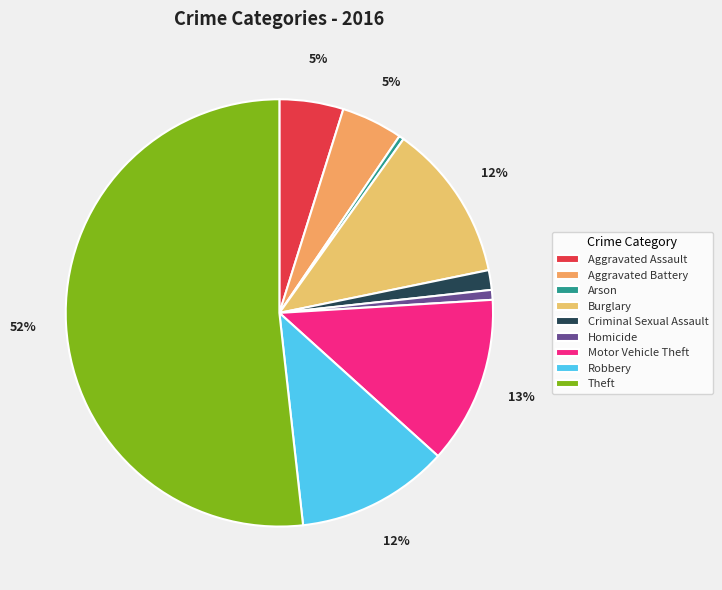

What portion of the pie excludes Arson?

99.6%